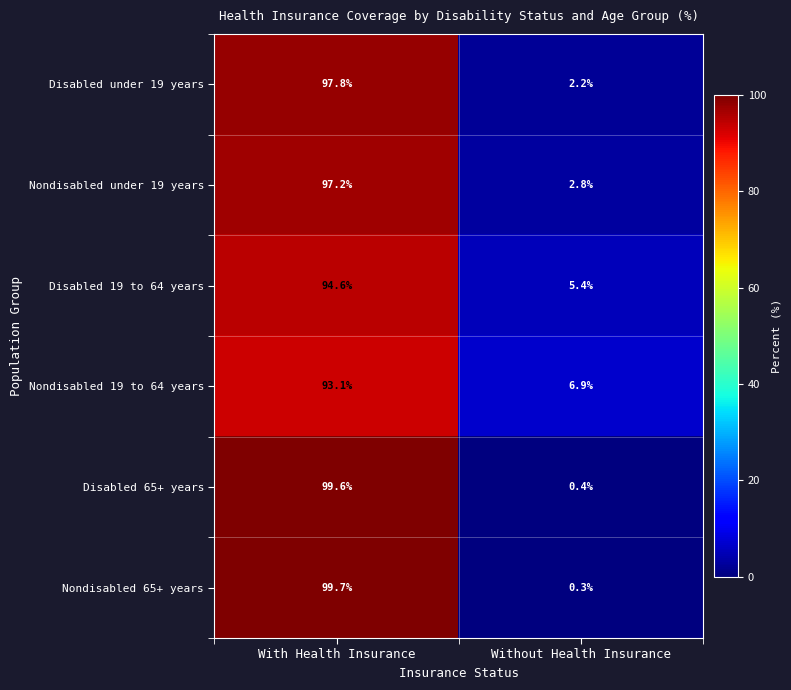

Rank the series by their maximum value, from lowest to highest.

Nondisabled 19 to 64 years, Disabled 19 to 64 years, Nondisabled under 19 years, Disabled under 19 years, Disabled 65+ years, Nondisabled 65+ years